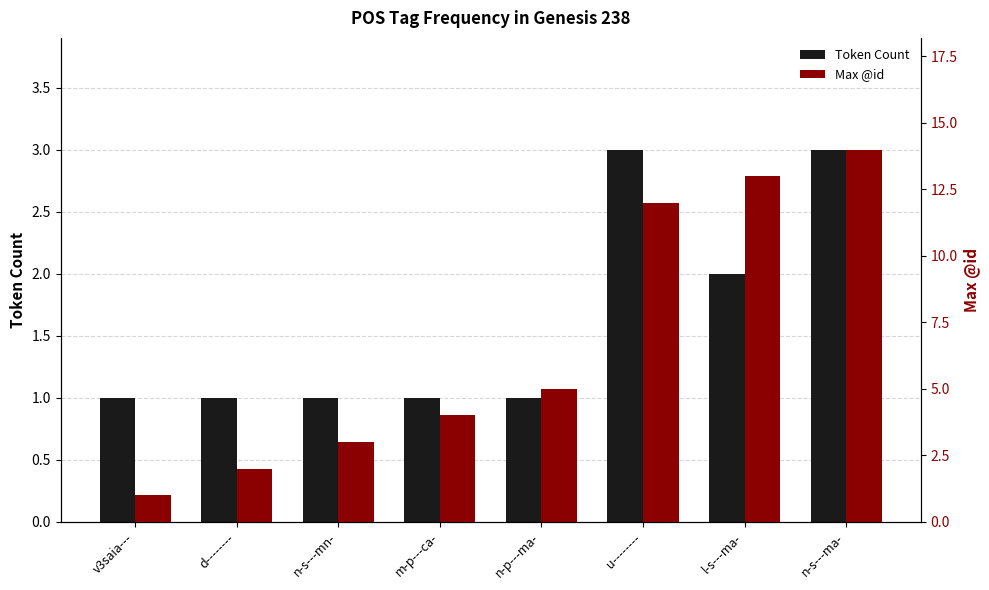

Rank the series by their maximum value, from lowest to highest.

Token Count, Max @id